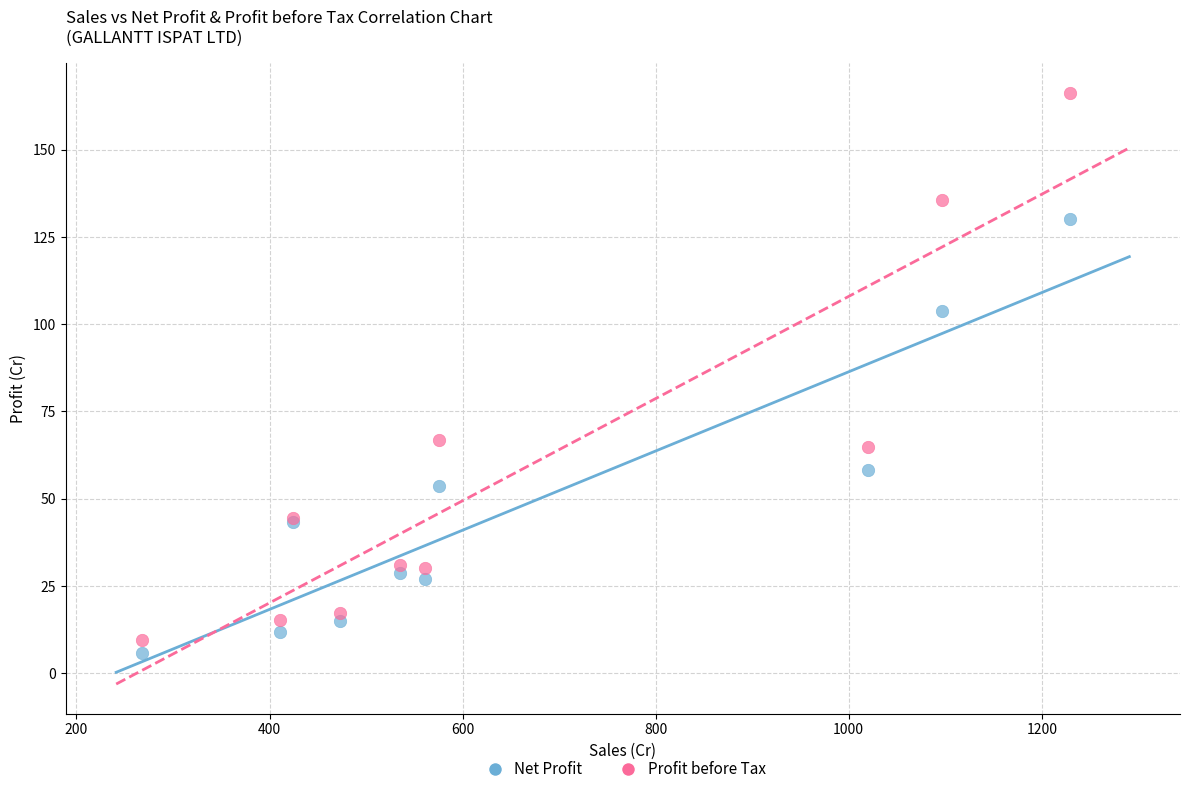

Which series has the largest Y range (max minus min)?

Profit before Tax